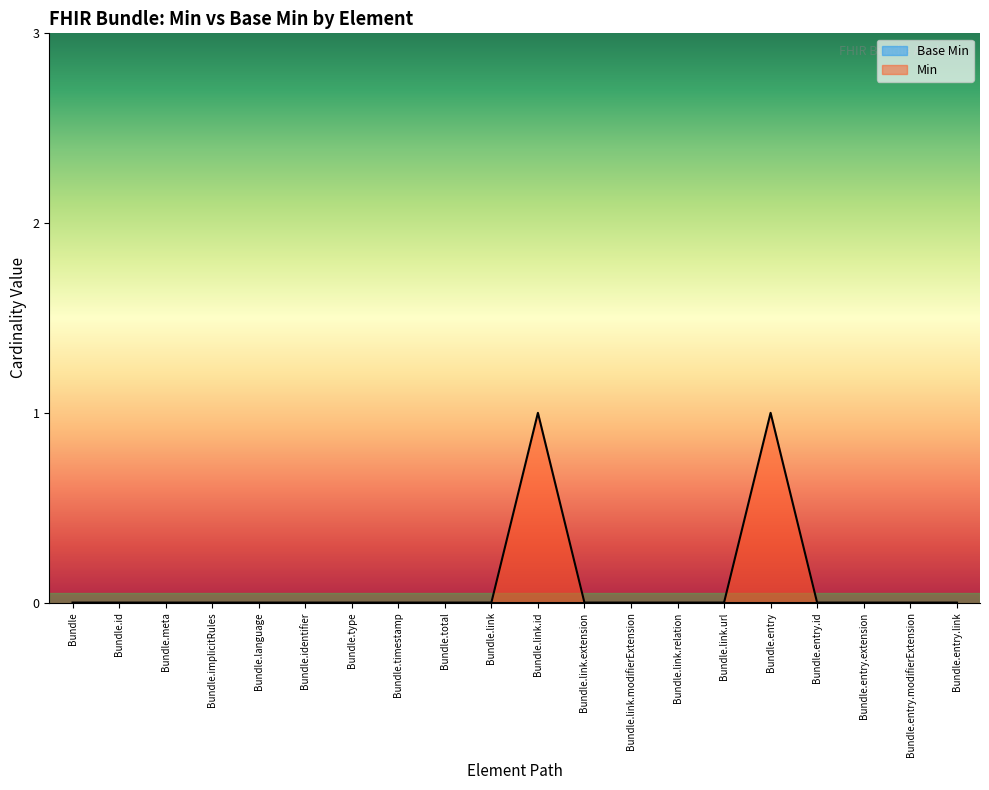

Reading right to left, what are all the values shown in this chart?

0	0	0	0	1	0	0	0	0	1	0	0	0	0	0	0	0	0	0	0